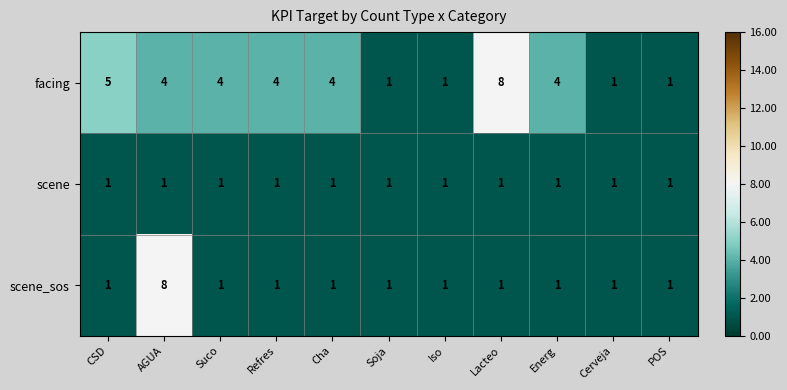

What is the greatest value displayed?

8